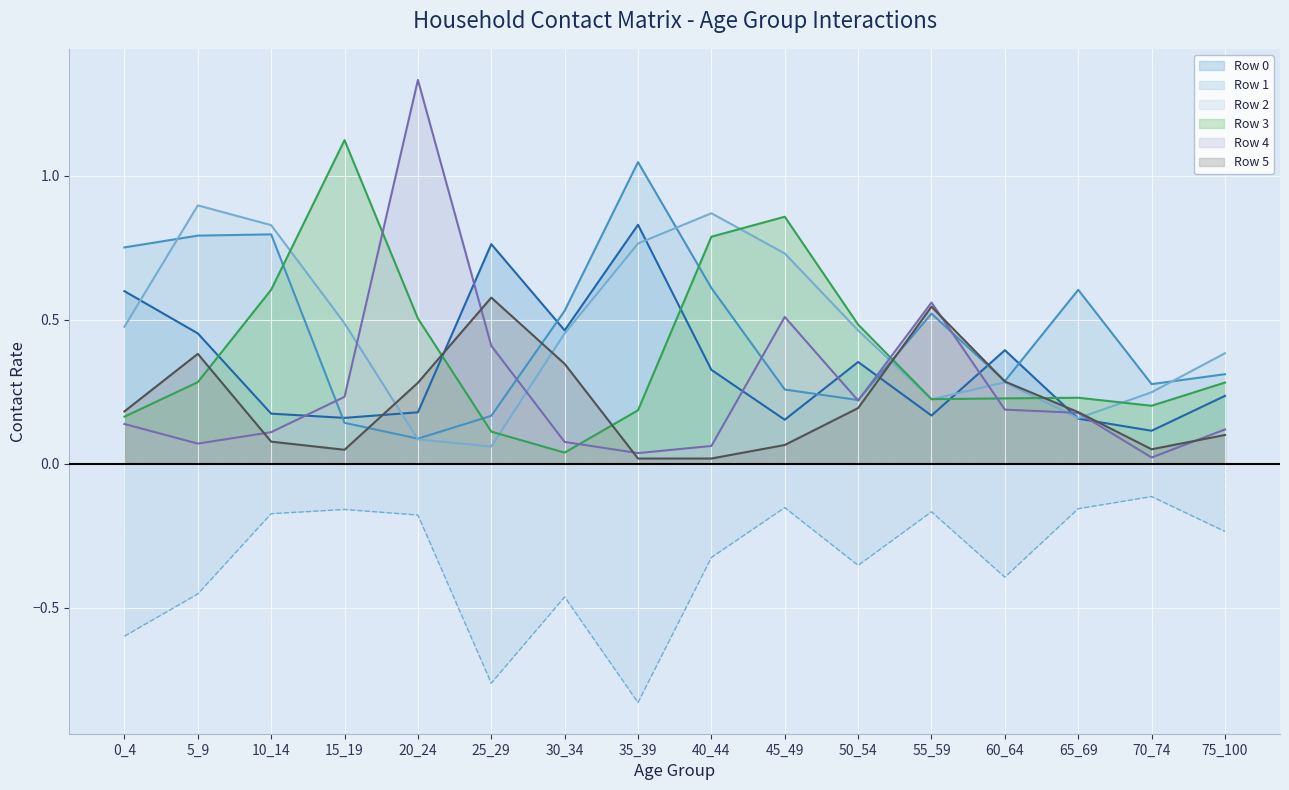

What is the highest value of the Row 3 series?

1.1